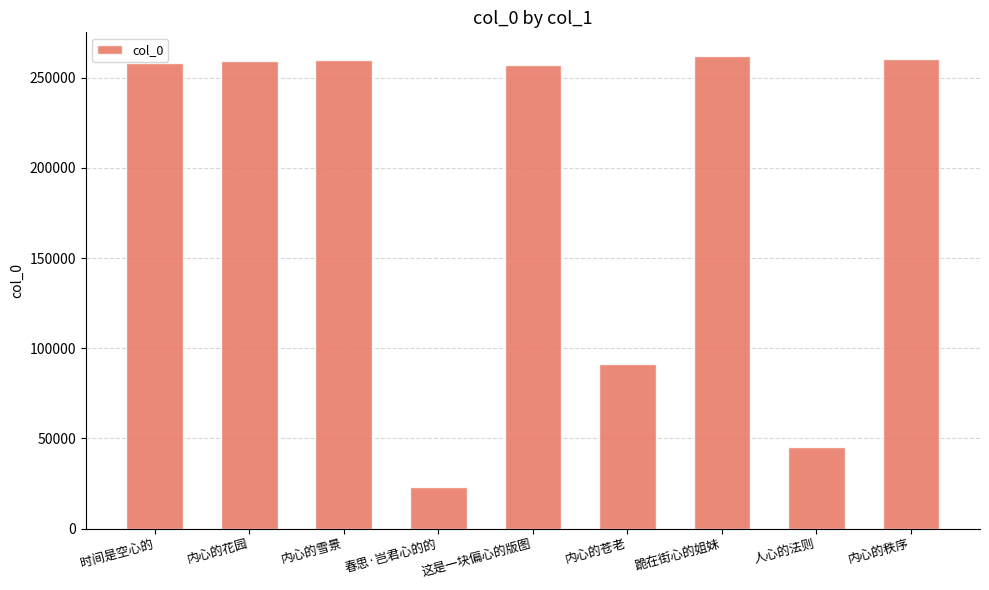

True or false: the data shows 259814 at 内心的雪景.

True